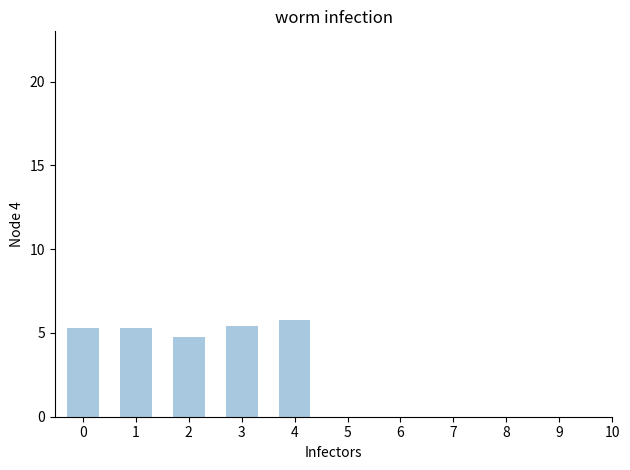

What is the change in value from 0 to 2?

-0.5